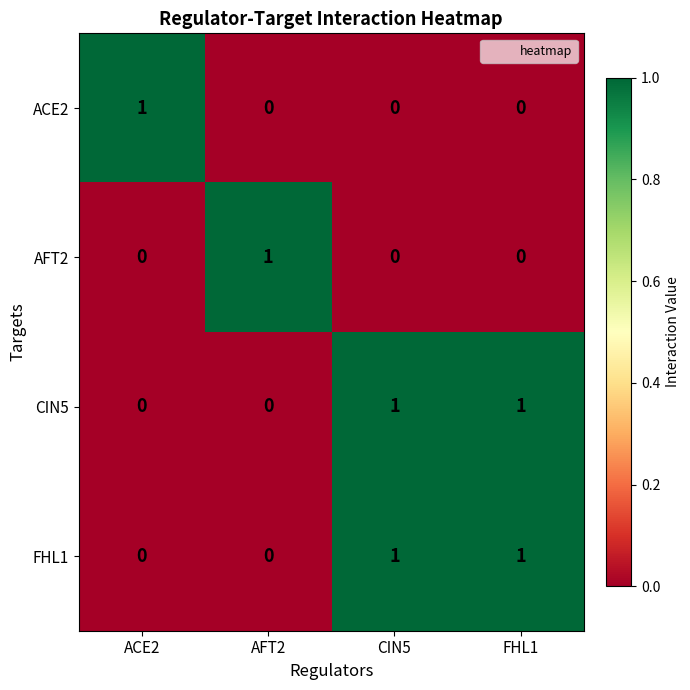

At how many categories does at least one series exceed 0?

4